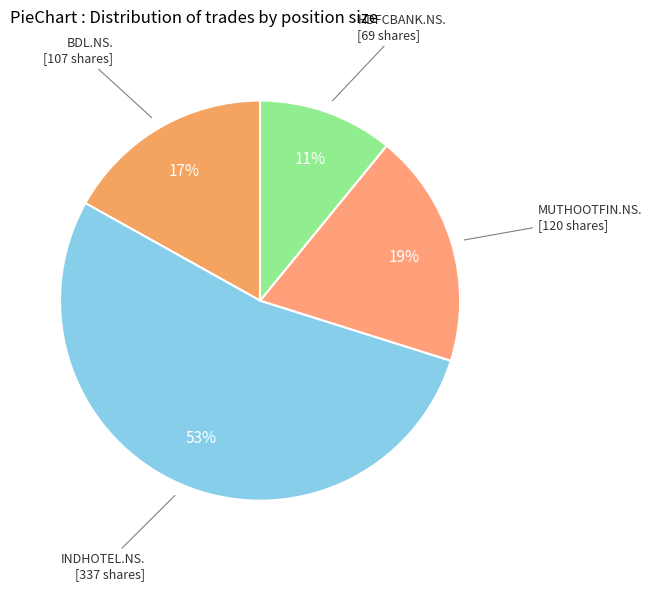

To the nearest percent, what is the difference between the largest and smallest slice percentages?

42%